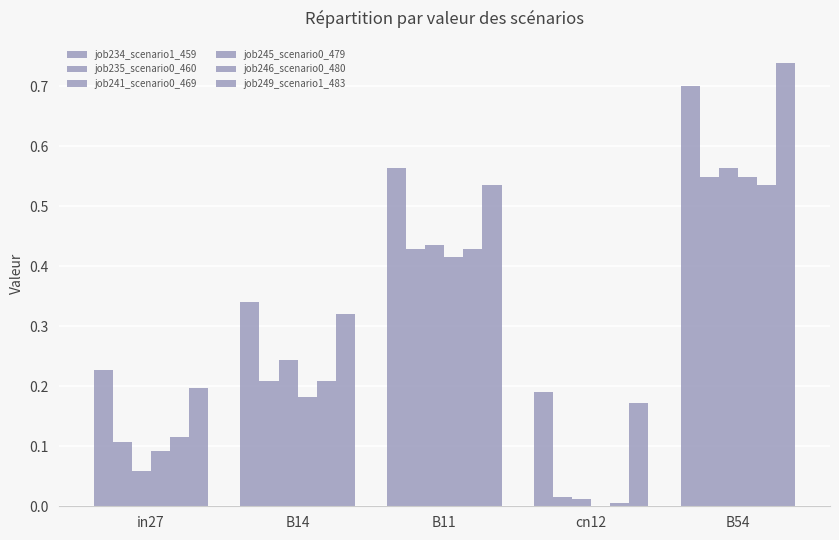

Are the bars horizontal?

No